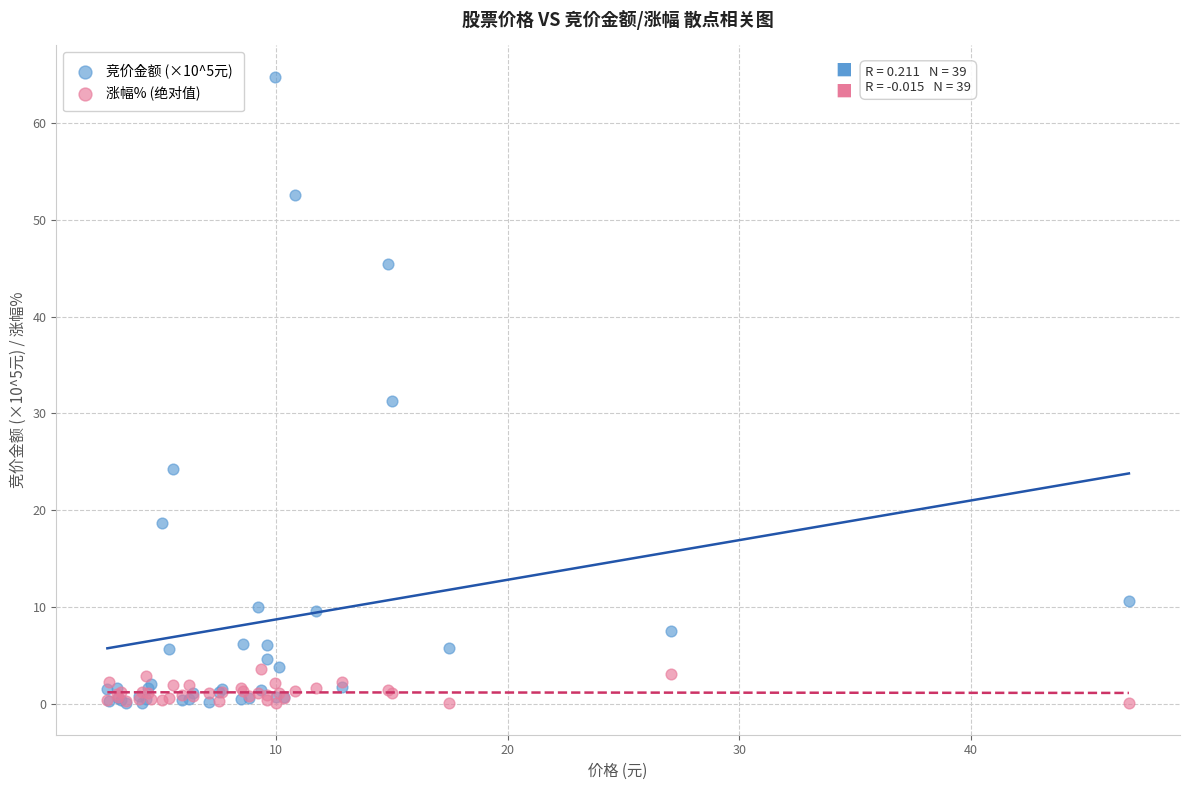

Which series reaches the maximum Y coordinate?

竞价金额 (×10^5元)